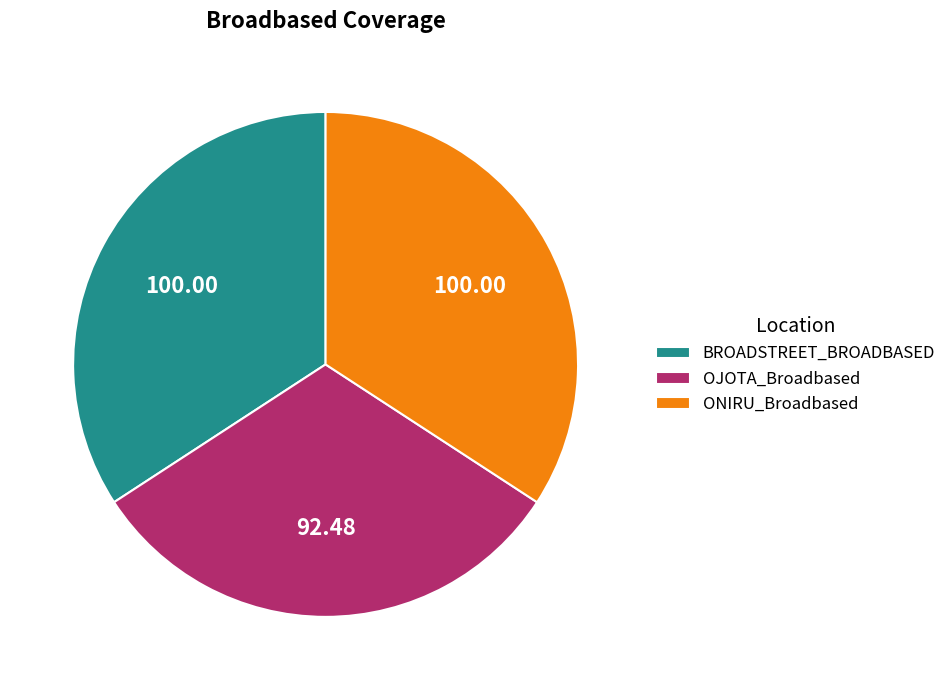

Do OJOTA_Broadbased and ONIRU_Broadbased together represent more than half of the pie?

Yes